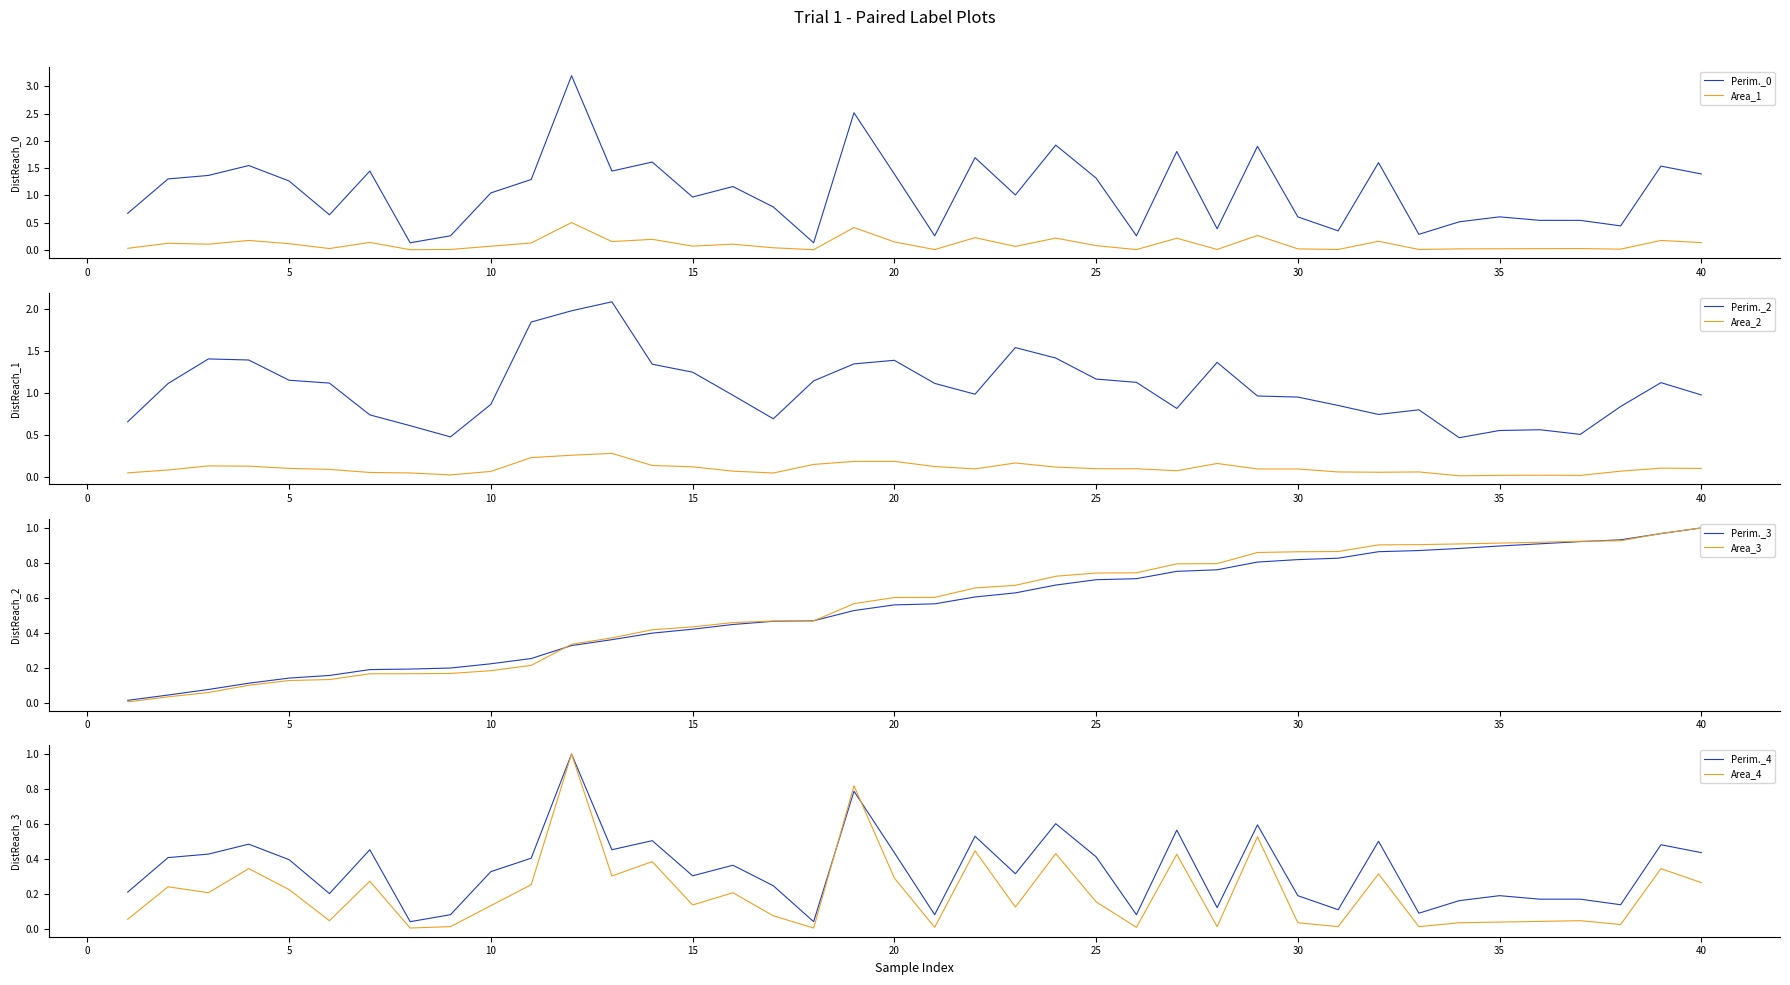

At which label is Perim. closest to 1?

23